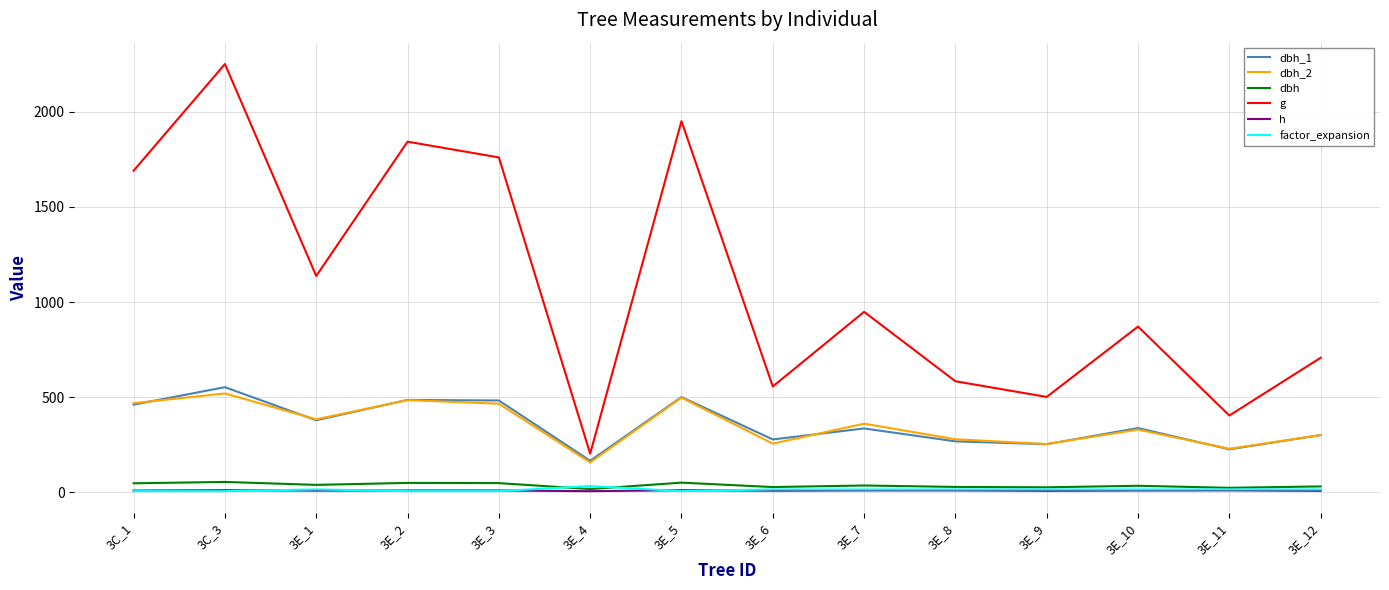

The factor_expansion series shows 5.1 at 3C_1. True or false?

True